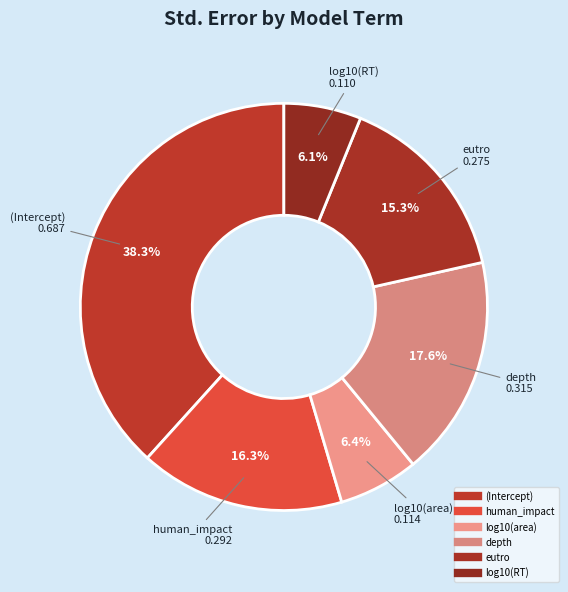

Do (Intercept) and depth together represent more than half of the pie?

Yes